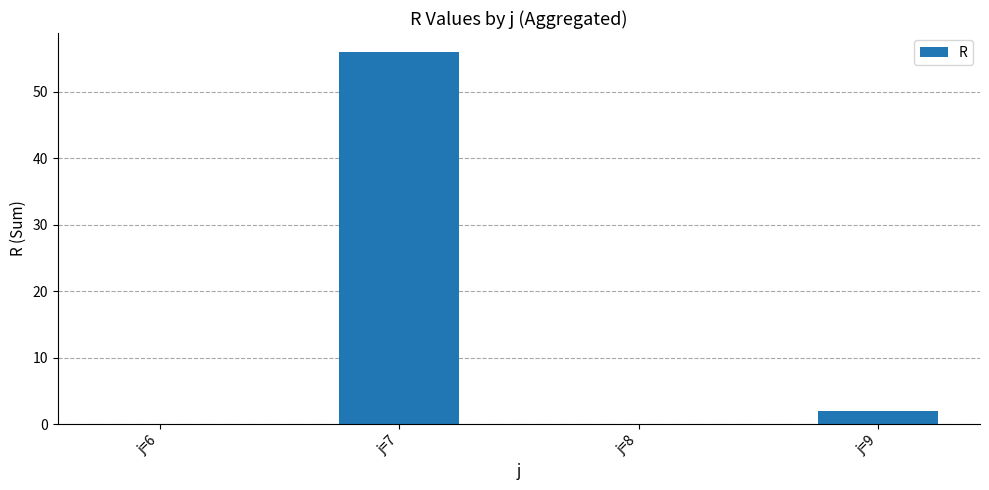

Is it true that the value at j=8 is 0?

True